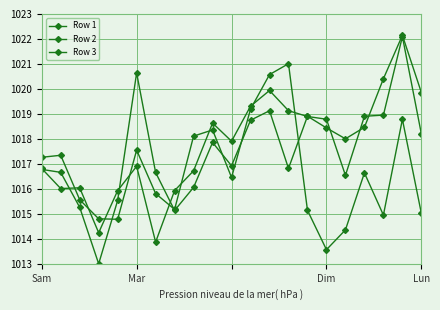

Reading left to right, extract all data points from this chart.

Row 1: 1017.3	1017.3	1015.6	1014.8	1014.8	1017.5	1015.8	1015.2	1018.1	1018.4	1016.5	1019.2	1020.6	1021.0	1015.1	1013.6	1014.4	1016.6	1015.0	1018.8	1015.0
Row 2: 1016.8	1016.0	1016.0	1014.2	1015.9	1016.9	1013.9	1015.9	1016.7	1018.6	1017.9	1019.3	1019.9	1019.1	1018.9	1018.8	1016.5	1018.9	1019.0	1022.1	1018.2
Row 3: 1016.8	1016.7	1015.3	1013.0	1015.5	1020.6	1016.7	1015.1	1016.1	1017.9	1016.9	1018.7	1019.1	1016.8	1018.9	1018.4	1018.0	1018.5	1020.4	1022.1	1019.9